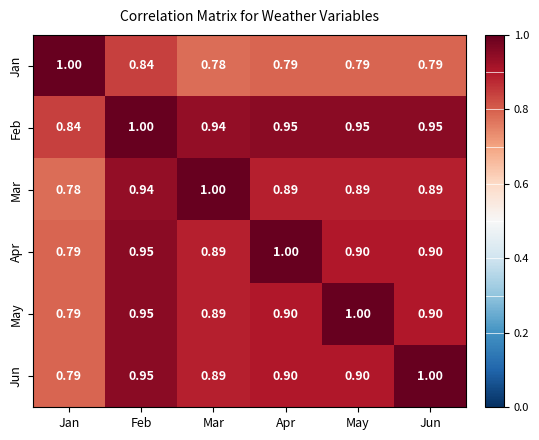

Which series has the largest total across all categories?

Feb